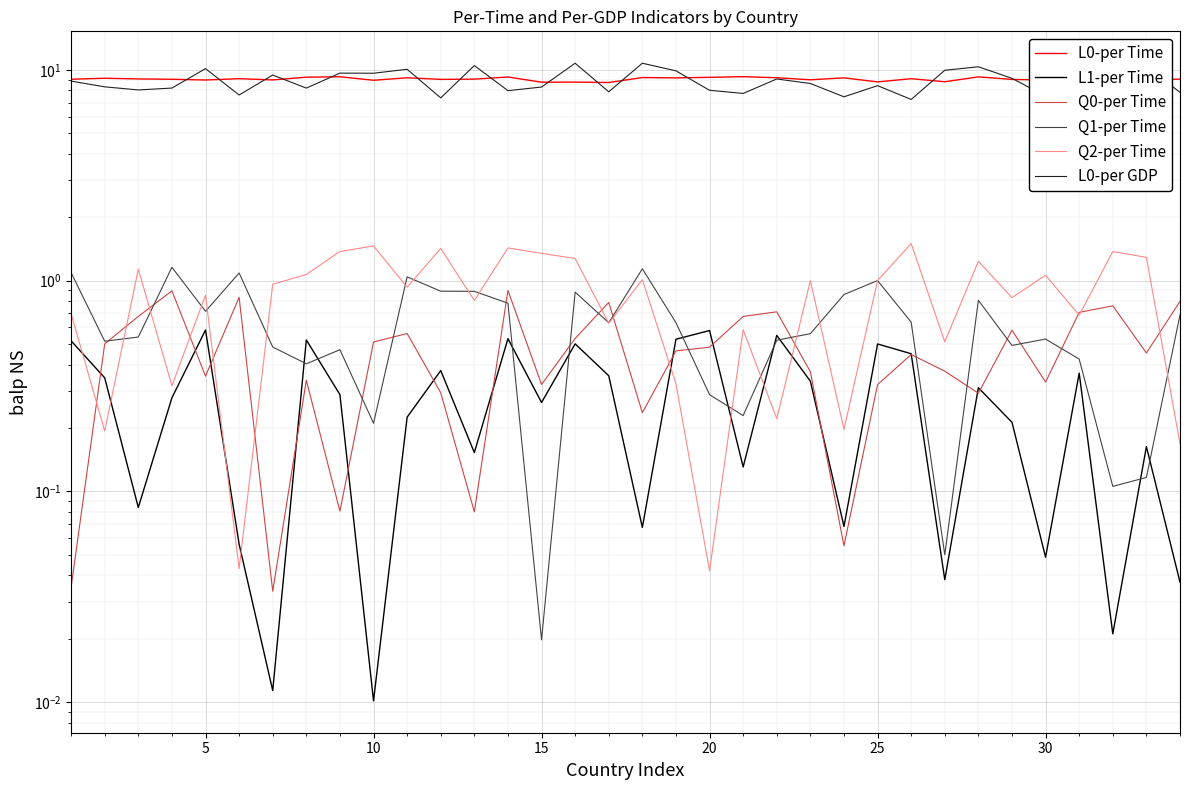

What is the difference between the second highest and second lowest values in the Q1-per Time series?

1.1